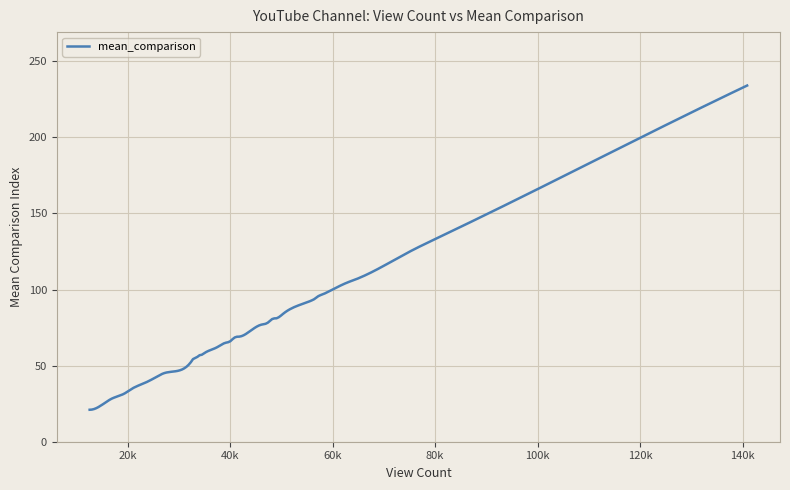

What is the greatest value displayed?

234.0